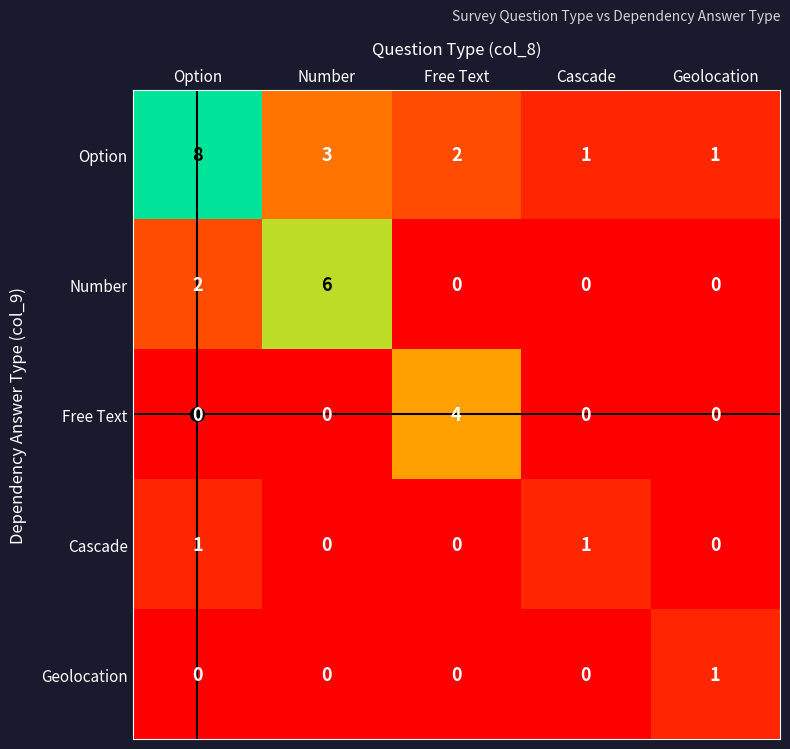

What is the average value of the Option series?

3